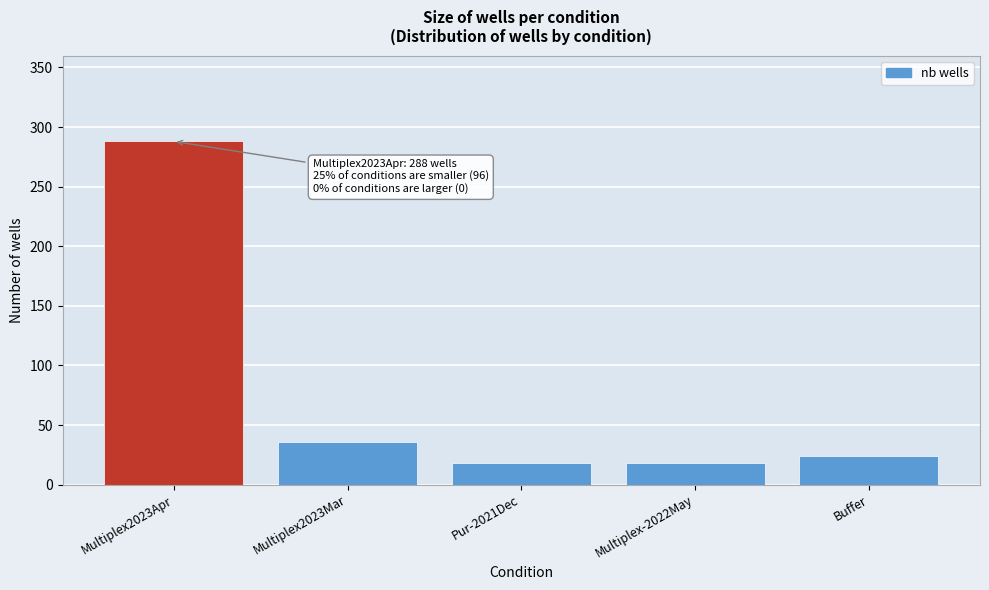

Reading right to left, list all the values displayed in this chart.

24	18	18	36	288